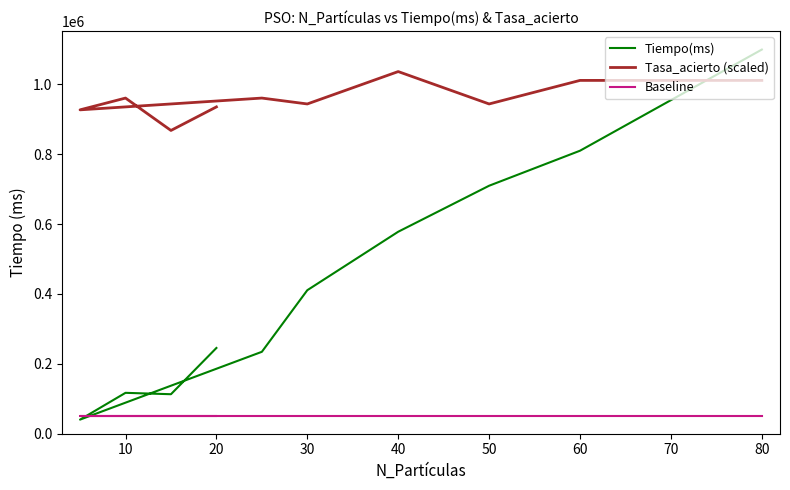

What is the difference between the Tiempo(ms) values at 80 and 90?

289493.0